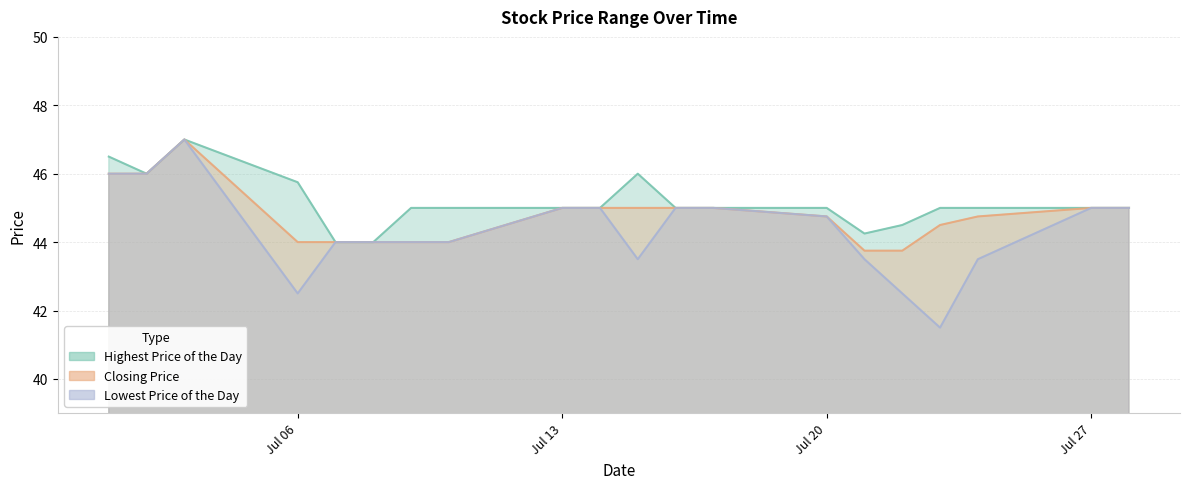

True or false: Closing Price has a value of 74.5 at 20150707.

False